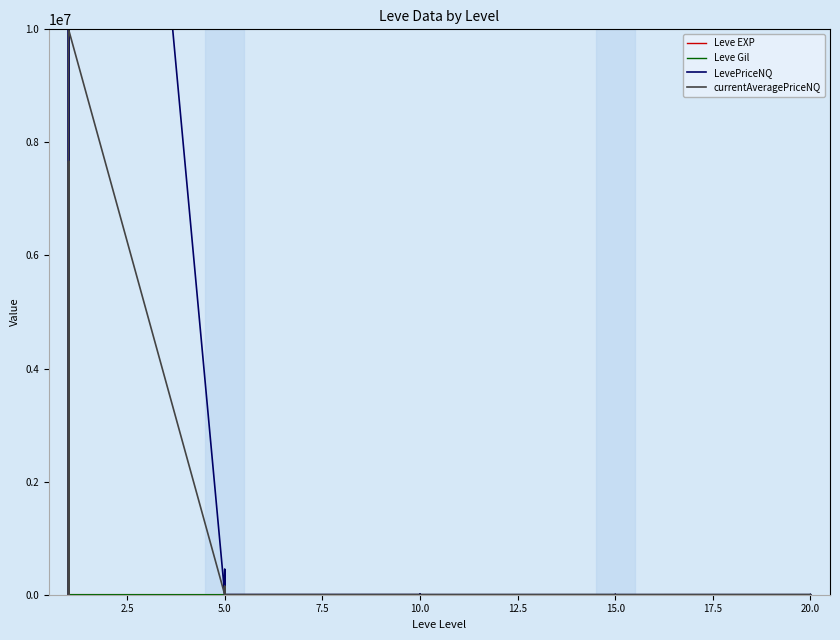

What are all the series names shown in the legend?

Leve EXP, Leve Gil, LevePriceNQ, currentAveragePriceNQ